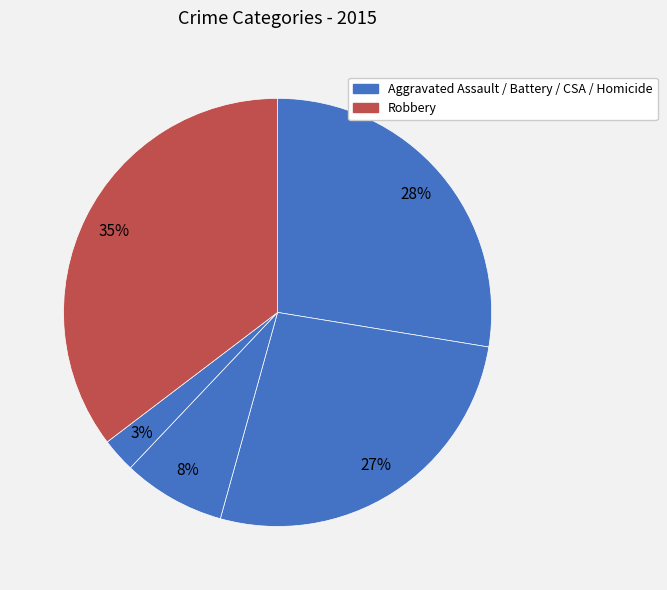

How many slices are in this pie chart?

5